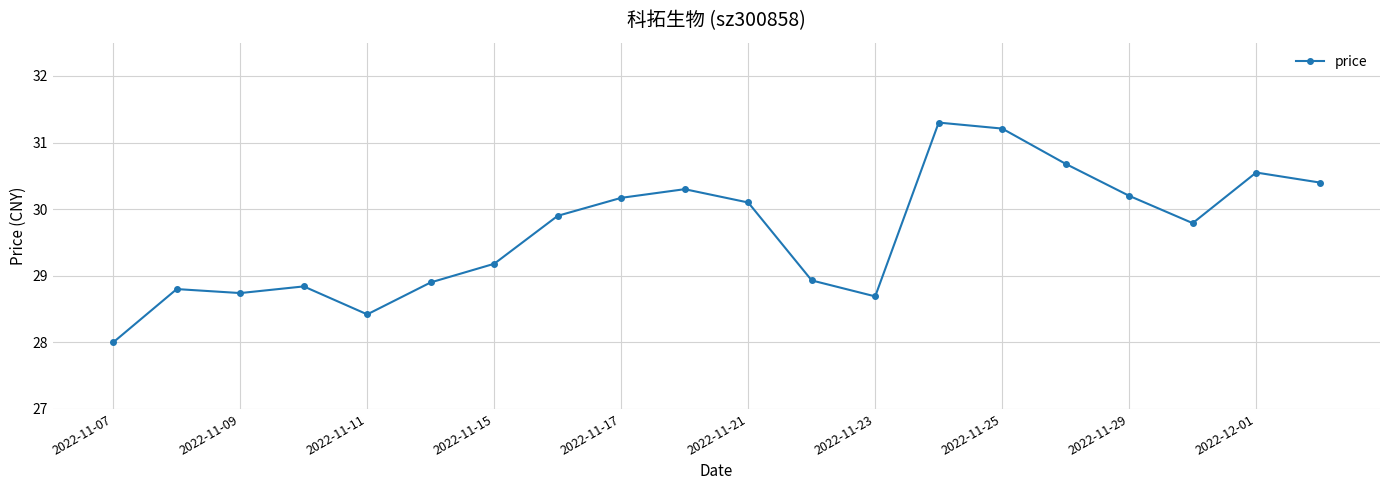

What is the maximum value shown in the chart?

31.3